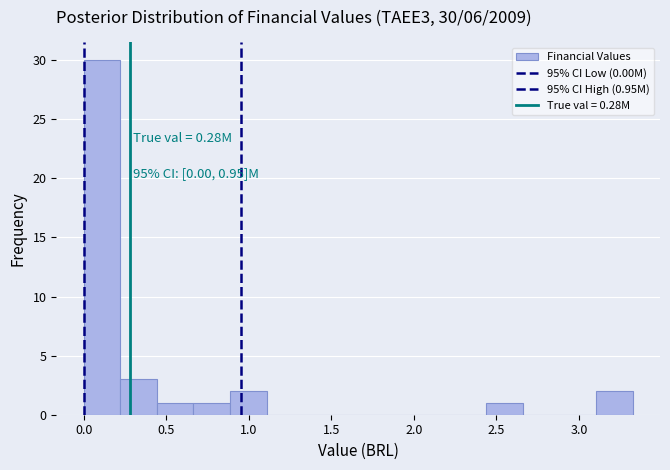

Which range on the x-axis has the tallest bar?

0.00 to 0.20